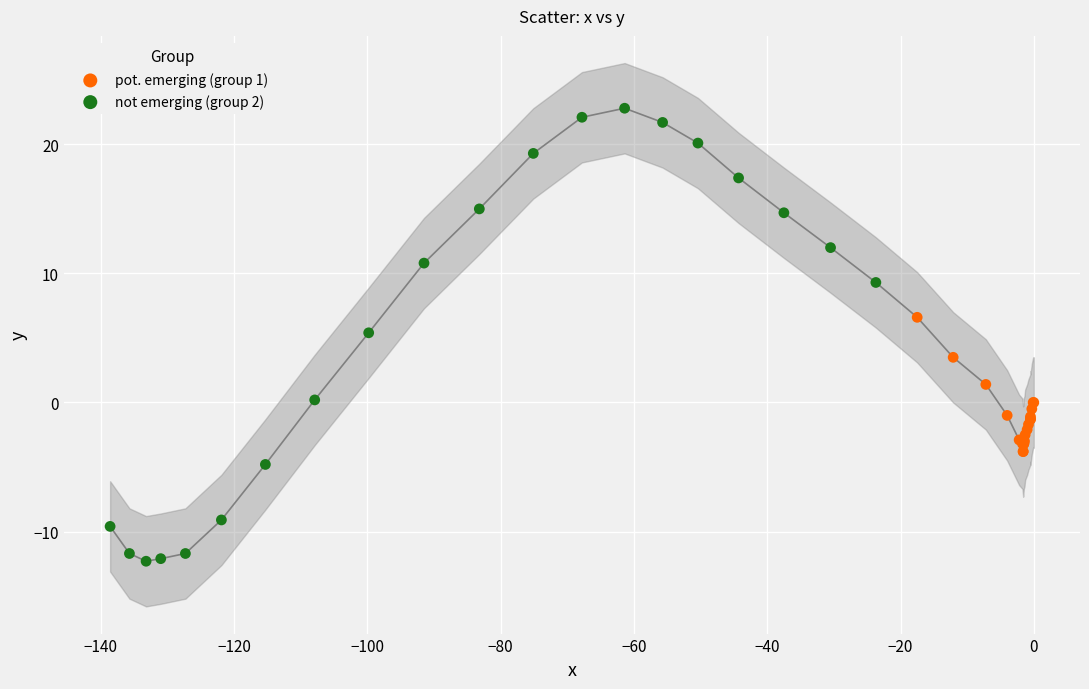

Which series reaches the minimum Y coordinate?

not emerging (group 2)